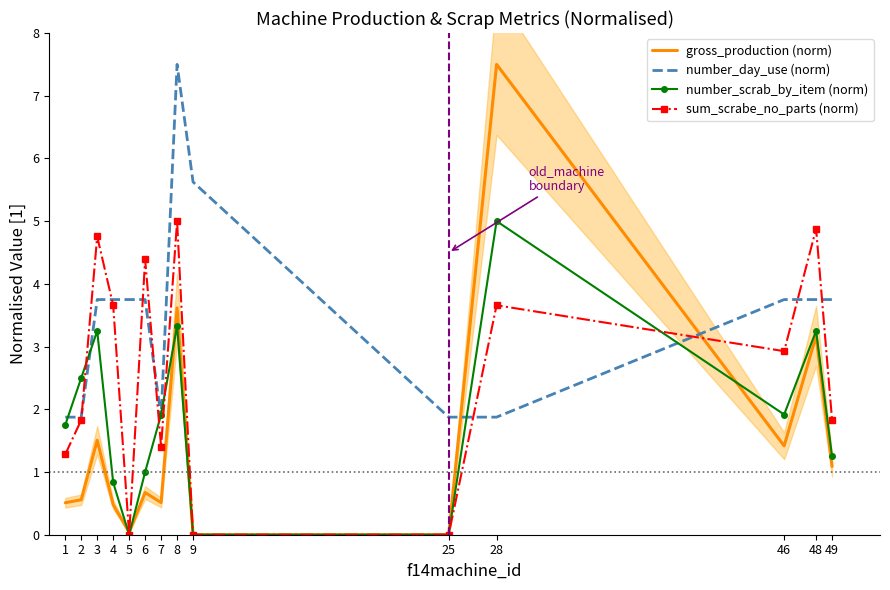

How many times do number_scrab_by_item (norm) and gross_production (norm) cross each other?

4